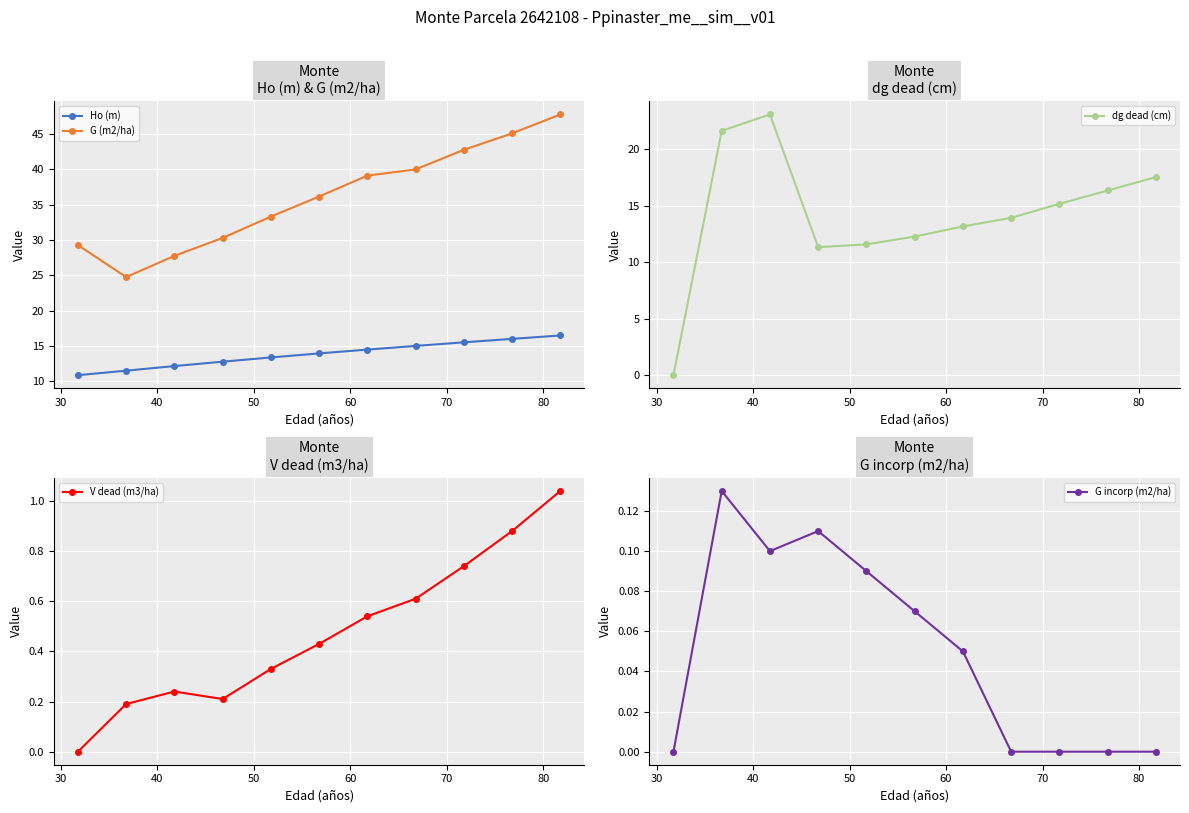

Reading right to left, transcribe all the data shown in this chart.

Ho (m): 16.5	16.0	15.5	15.0	14.5	14.0	13.4	12.8	12.2	11.5	10.9
G (m2/ha): 47.8	45.1	42.8	40.0	39.1	36.2	33.3	30.3	27.8	24.8	29.3
dg dead (cm): 17.5	16.4	15.2	13.9	13.2	12.3	11.6	11.3	23.1	21.6	0.0
V dead (m3/ha): 1.0	0.9	0.7	0.6	0.5	0.4	0.3	0.2	0.2	0.2	0.0
G incorp (m2/ha): 0.0	0.0	0.0	0.0	0.1	0.1	0.1	0.1	0.1	0.1	0.0